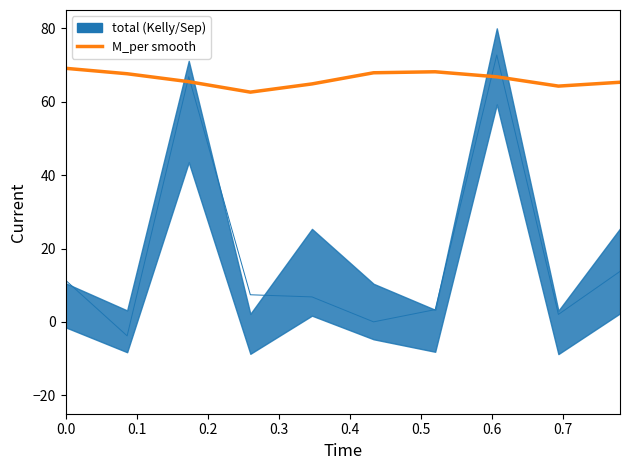

Reading left to right, list all the values displayed in this chart.

69.1	67.6	65.5	62.6	64.9	67.9	68.2	66.8	64.3	65.3